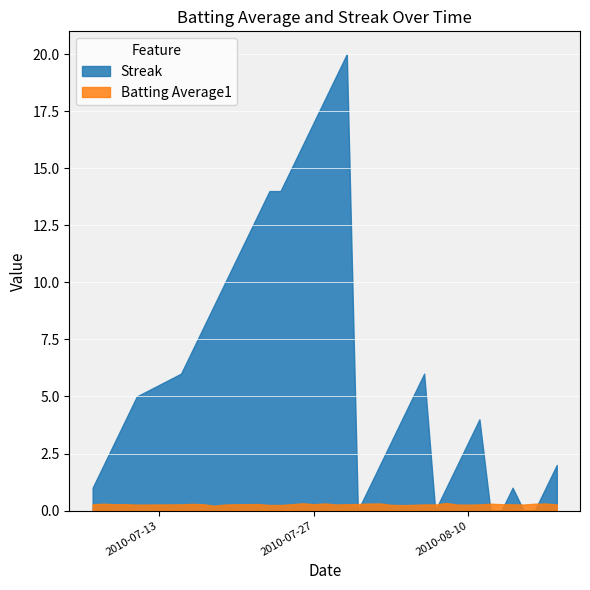

What is the label of the 21st point from the left?

2010-07-30